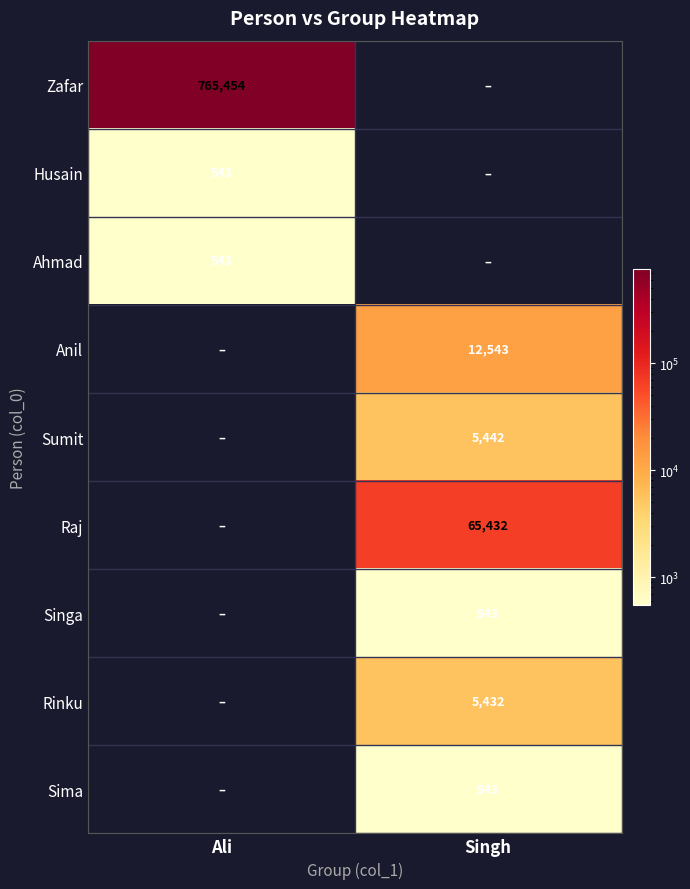

True or false: Rinku has a value of 2461 at Singh.

False